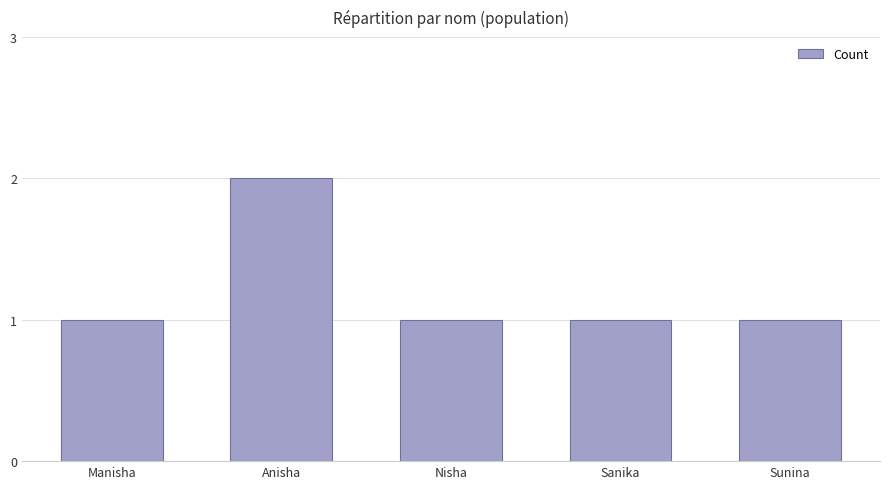

What is the average value?

1